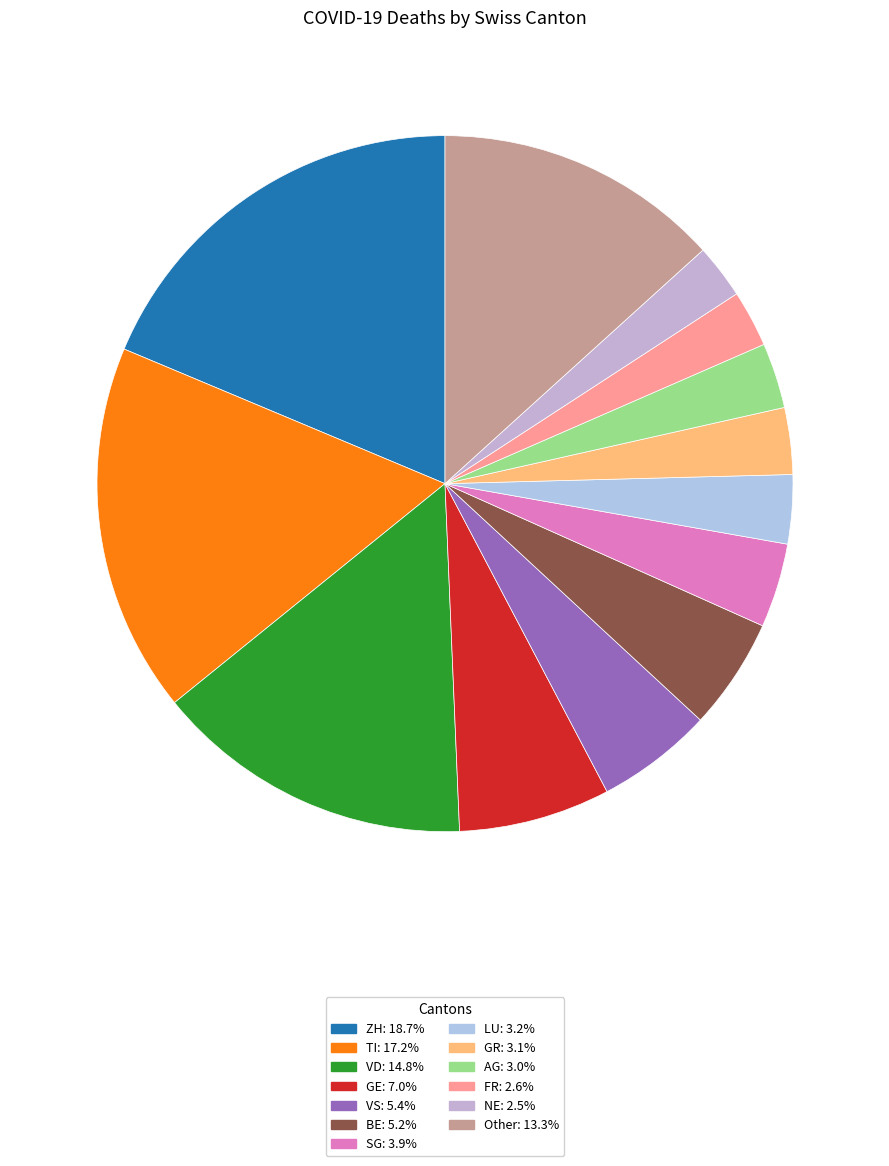

How many segments does this pie chart have?

13